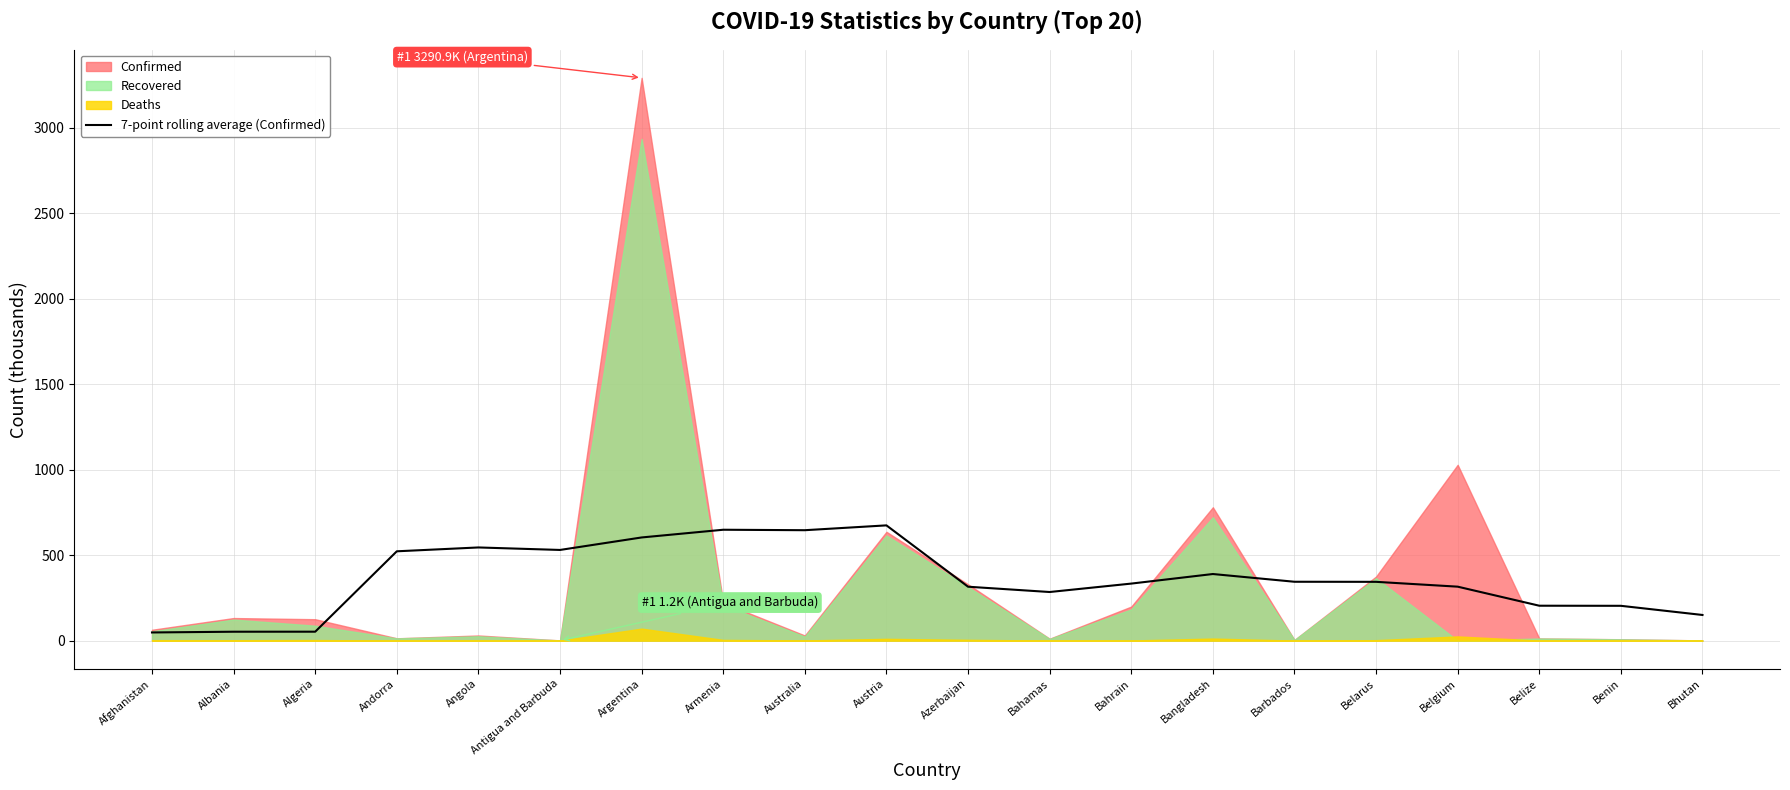

How many data points are less than 343?

10